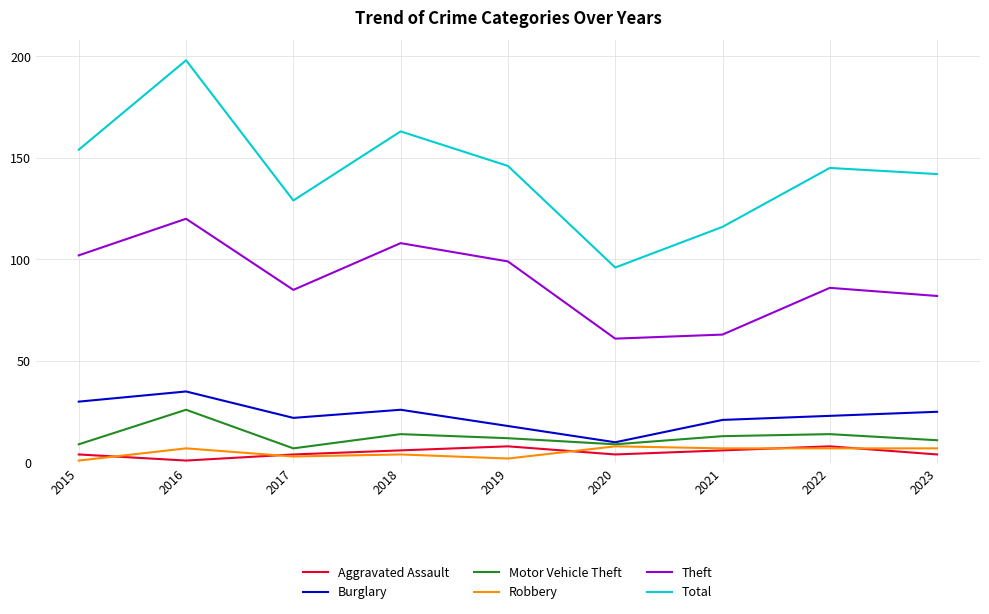

At which category does the chart reach its peak across all series?

2016